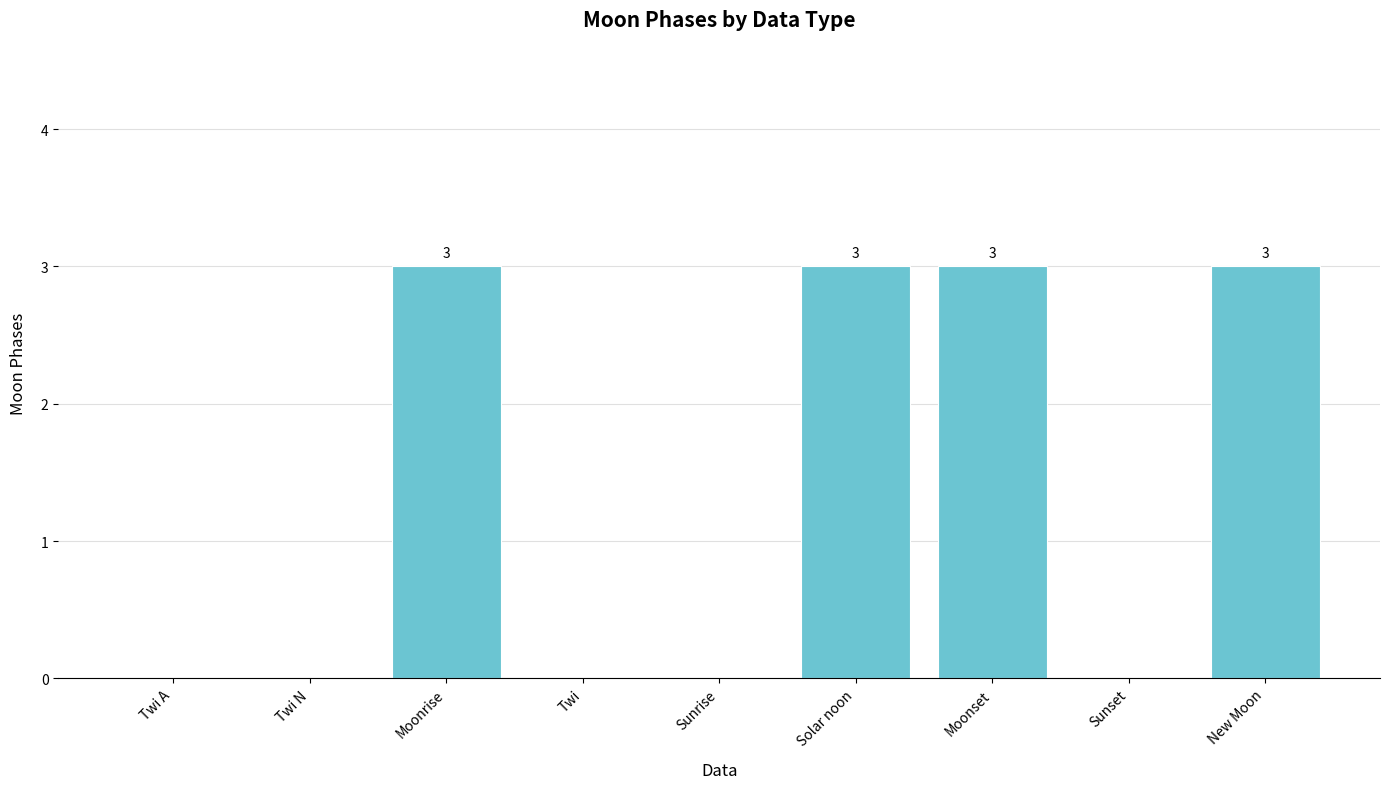

What is the greatest value displayed?

3